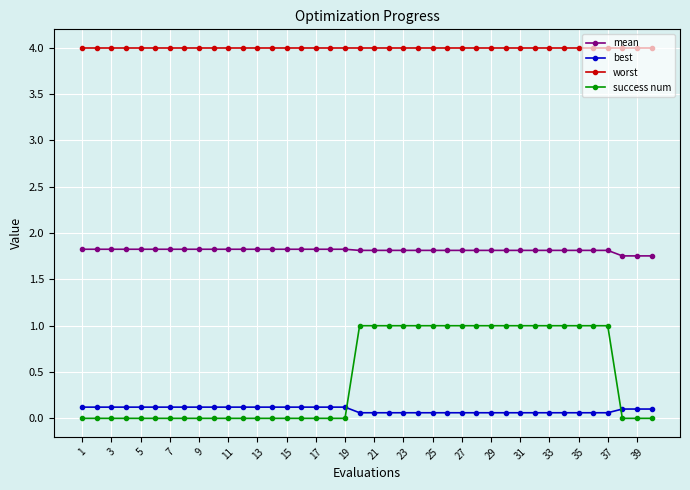

List the series in order of their peak value, lowest first.

best, success num, mean, worst